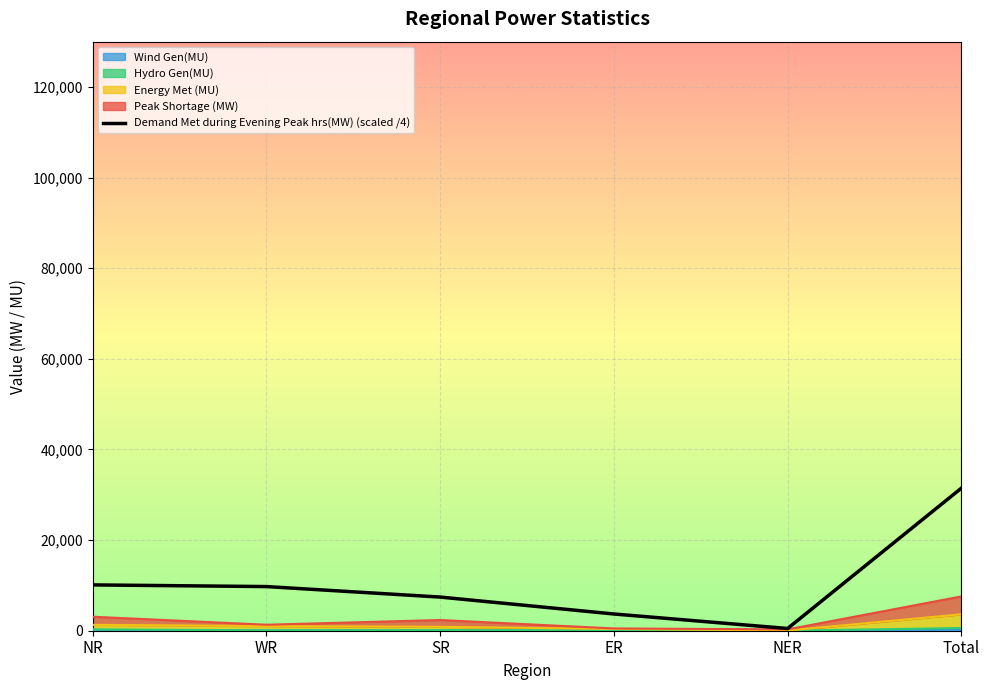

Where is the data nearest to the value 15978?

NR